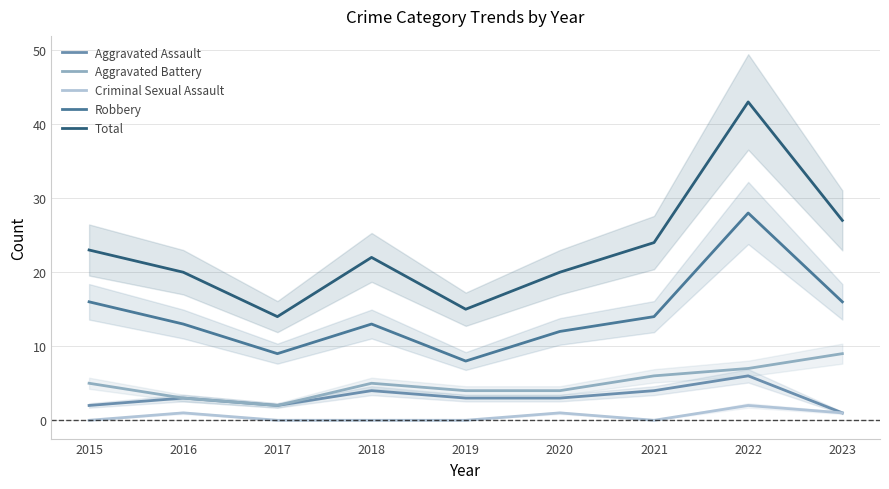

What is the value of the Total point at the 2nd from the left?

20